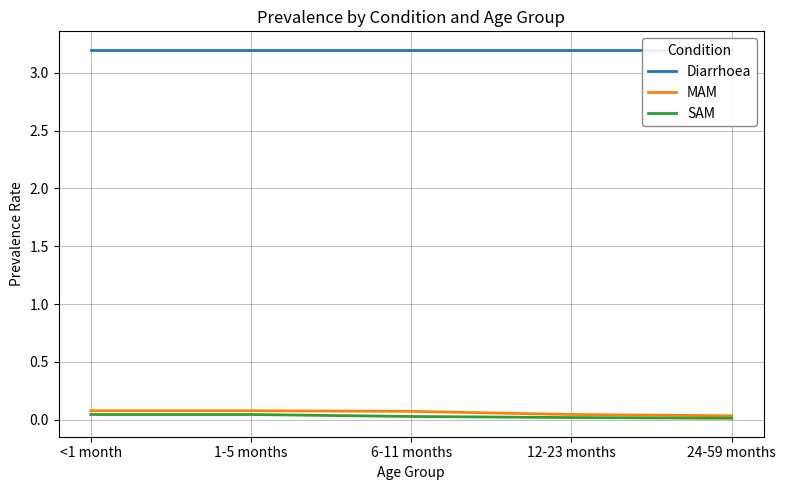

Is it true that MAM equals 0.1 at 1-5 months?

True